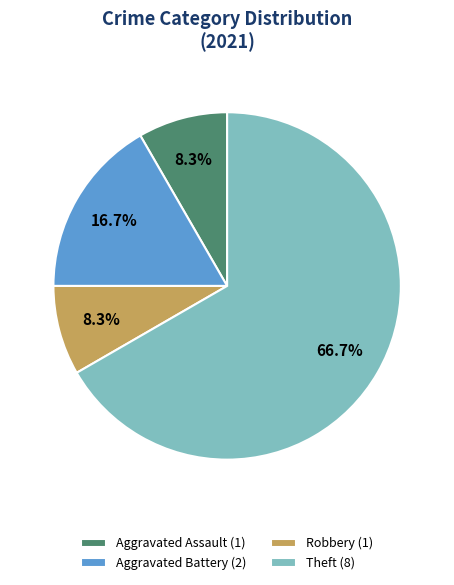

How many segments does this pie chart have?

4